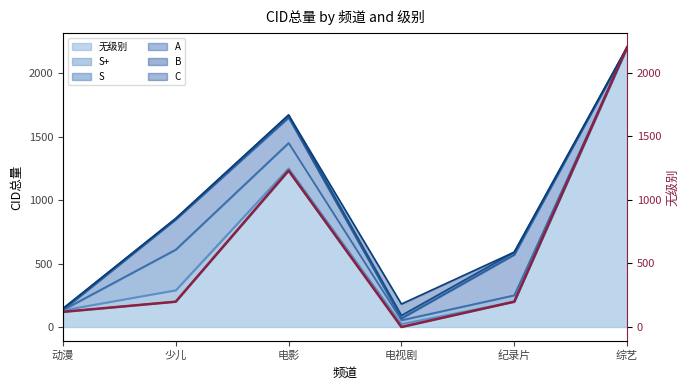

What position from the left is 电影?

3